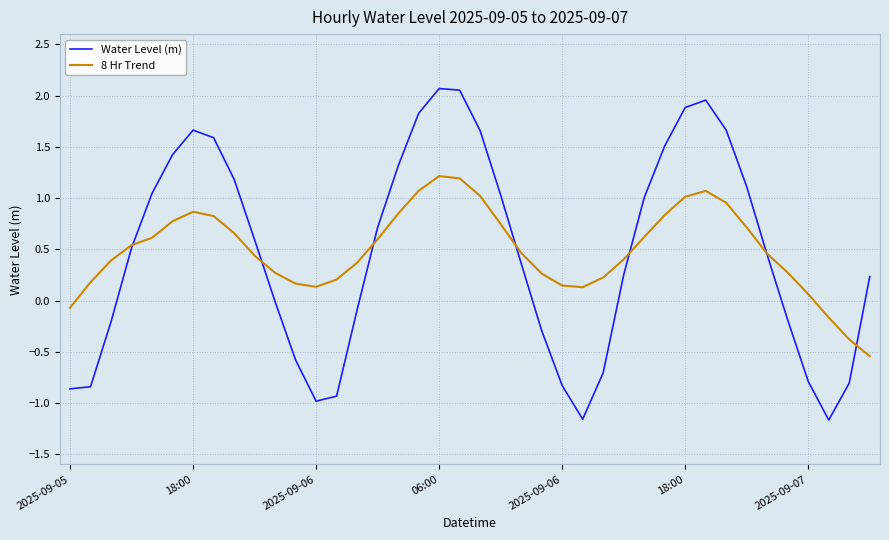

True or false: Water Level (m) has more than 1 interior local peaks.

True